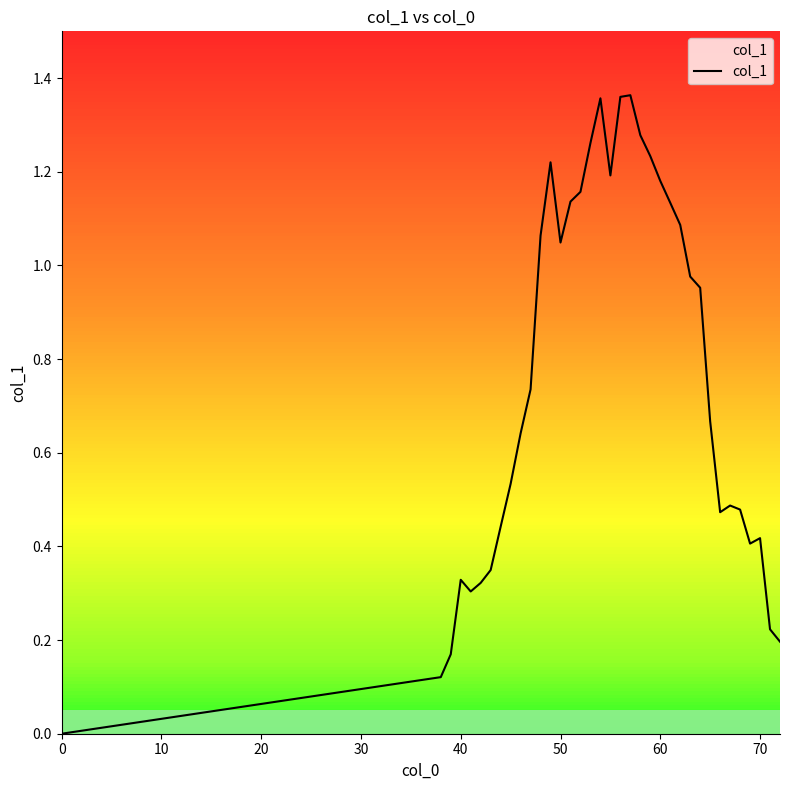

How many lines are shown in the chart?

1